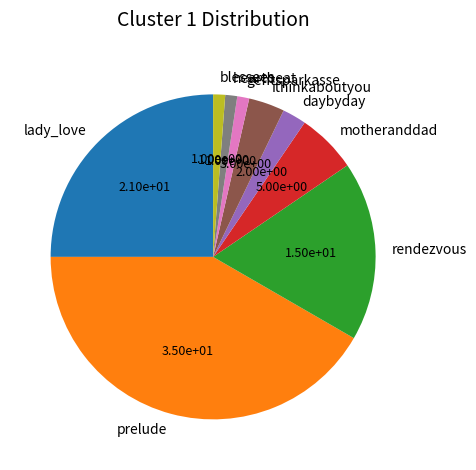

Does prelude represent more than half of the total?

No